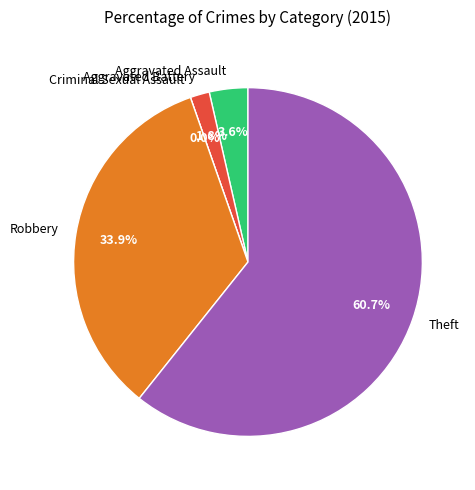

How many slices are in this pie chart?

5